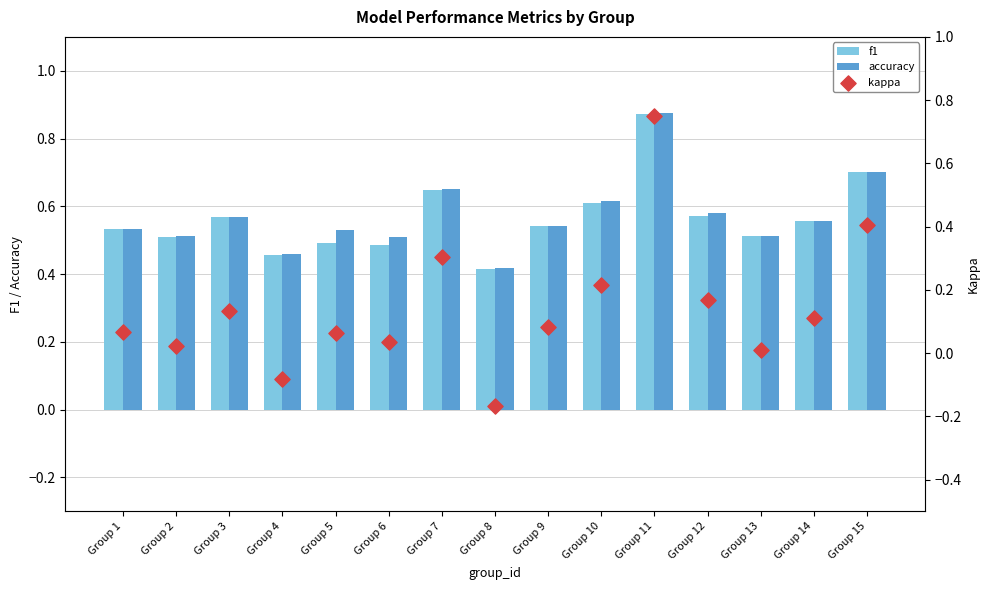

What are all the series names shown in the legend?

f1, accuracy, kappa